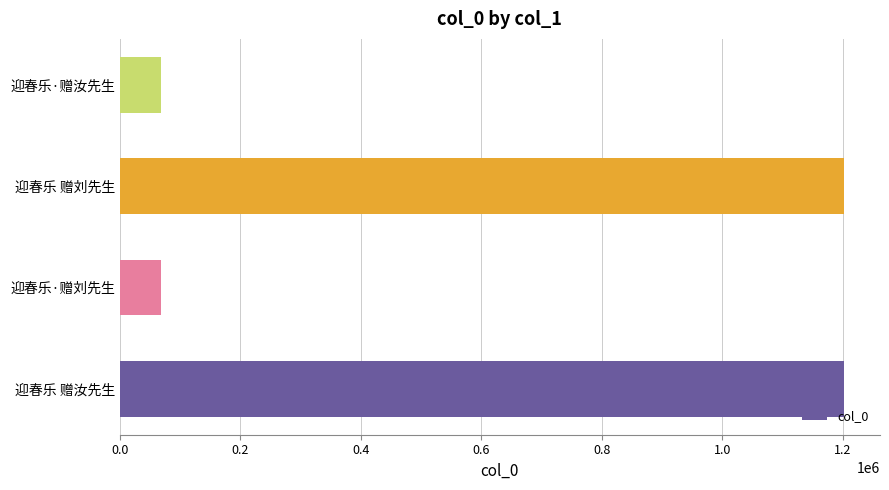

At which label is the value closest to 634825?

迎春乐·赠刘先生